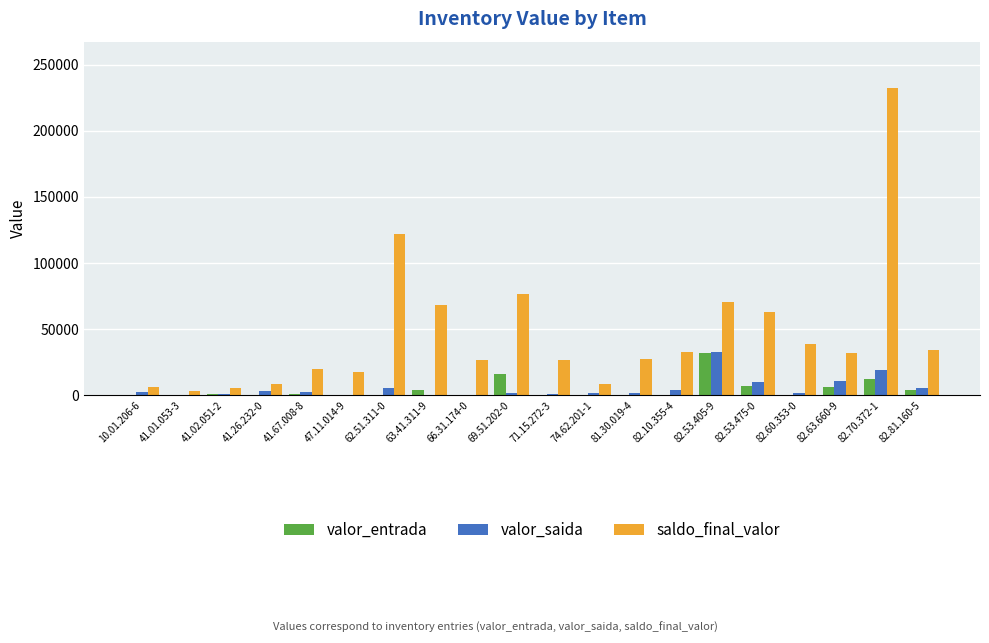

How many categories are shown in the chart?

20